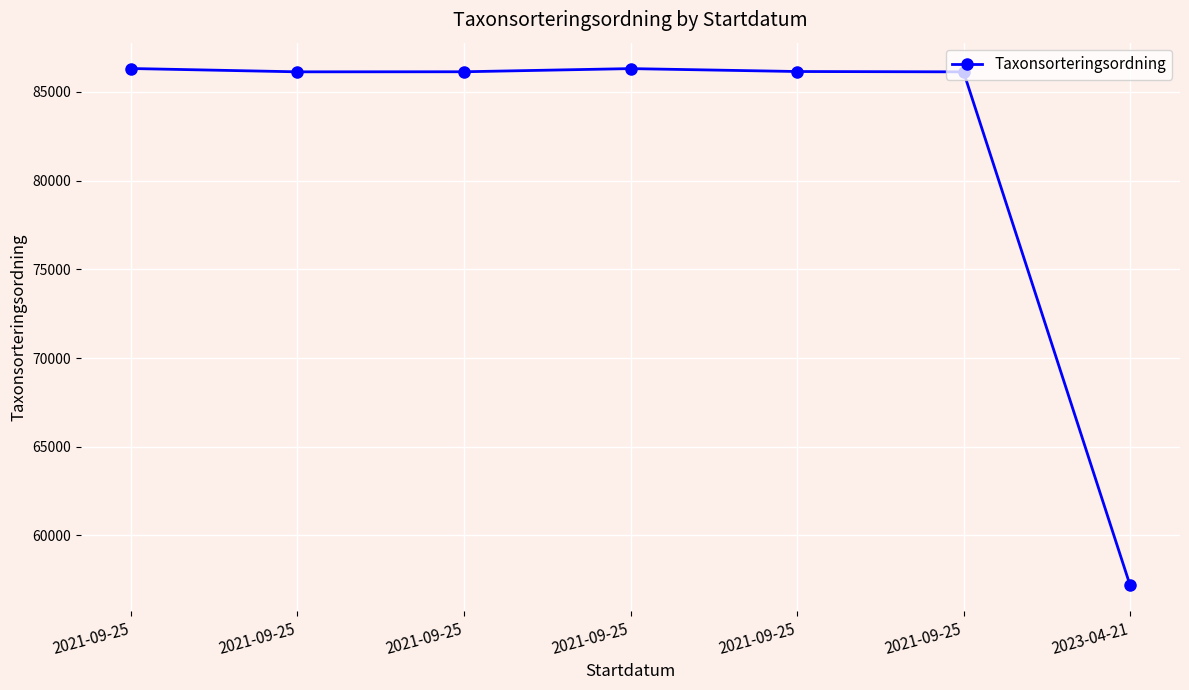

How many lines are shown in the chart?

1